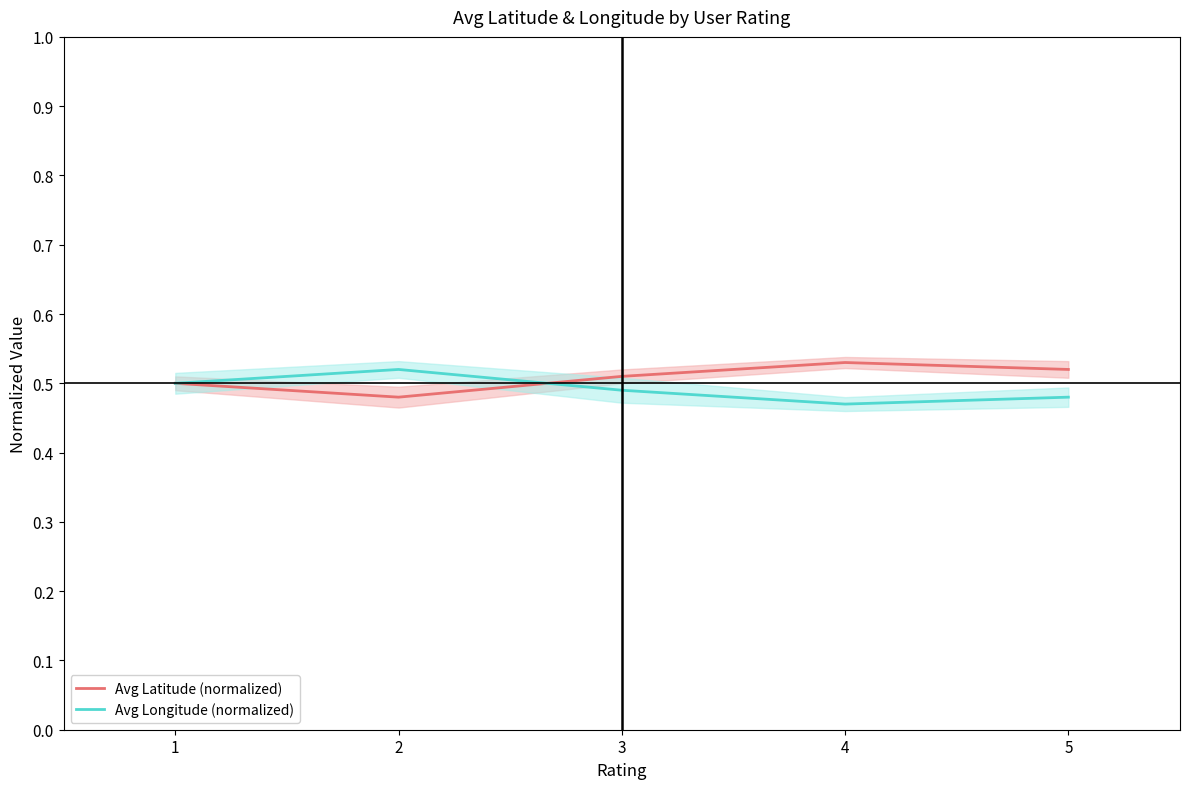

True or false: Avg Longitude (normalized) has a value of 0.8 at 4.

False